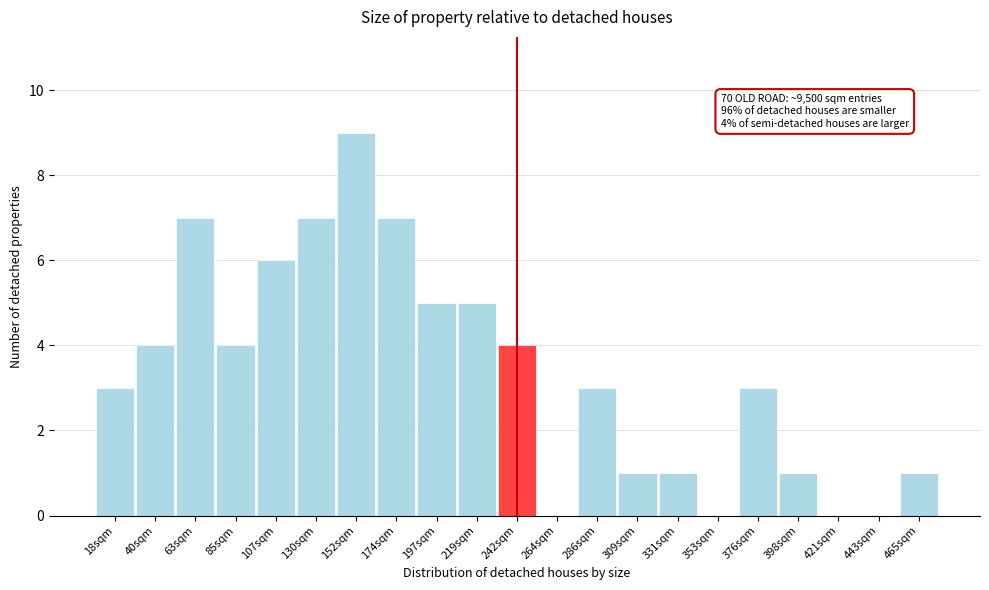

Reading left to right, list all the values displayed in this chart.

18sqm=3	40sqm=4	63sqm=7	85sqm=4	107sqm=6	130sqm=7	152sqm=9	174sqm=7	197sqm=5	219sqm=5	242sqm=4	264sqm=0	286sqm=3	309sqm=1	331sqm=1	353sqm=0	376sqm=3	398sqm=1	421sqm=0	443sqm=0	465sqm=1